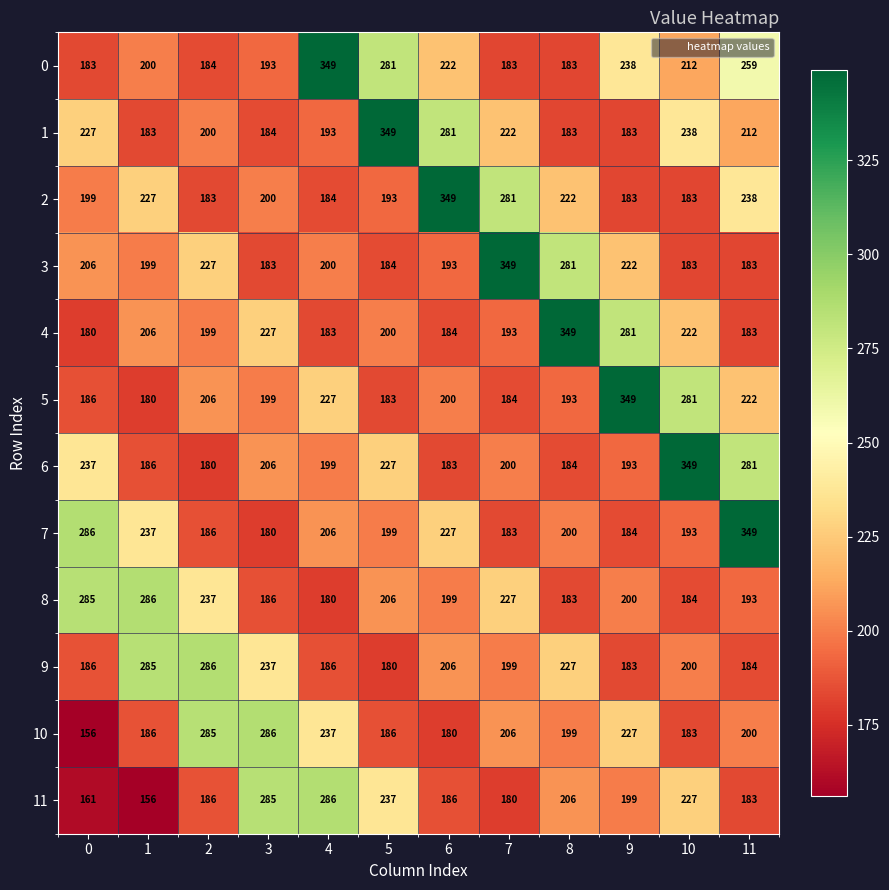

What is the sum of the 9 values at 2 and 11?

470